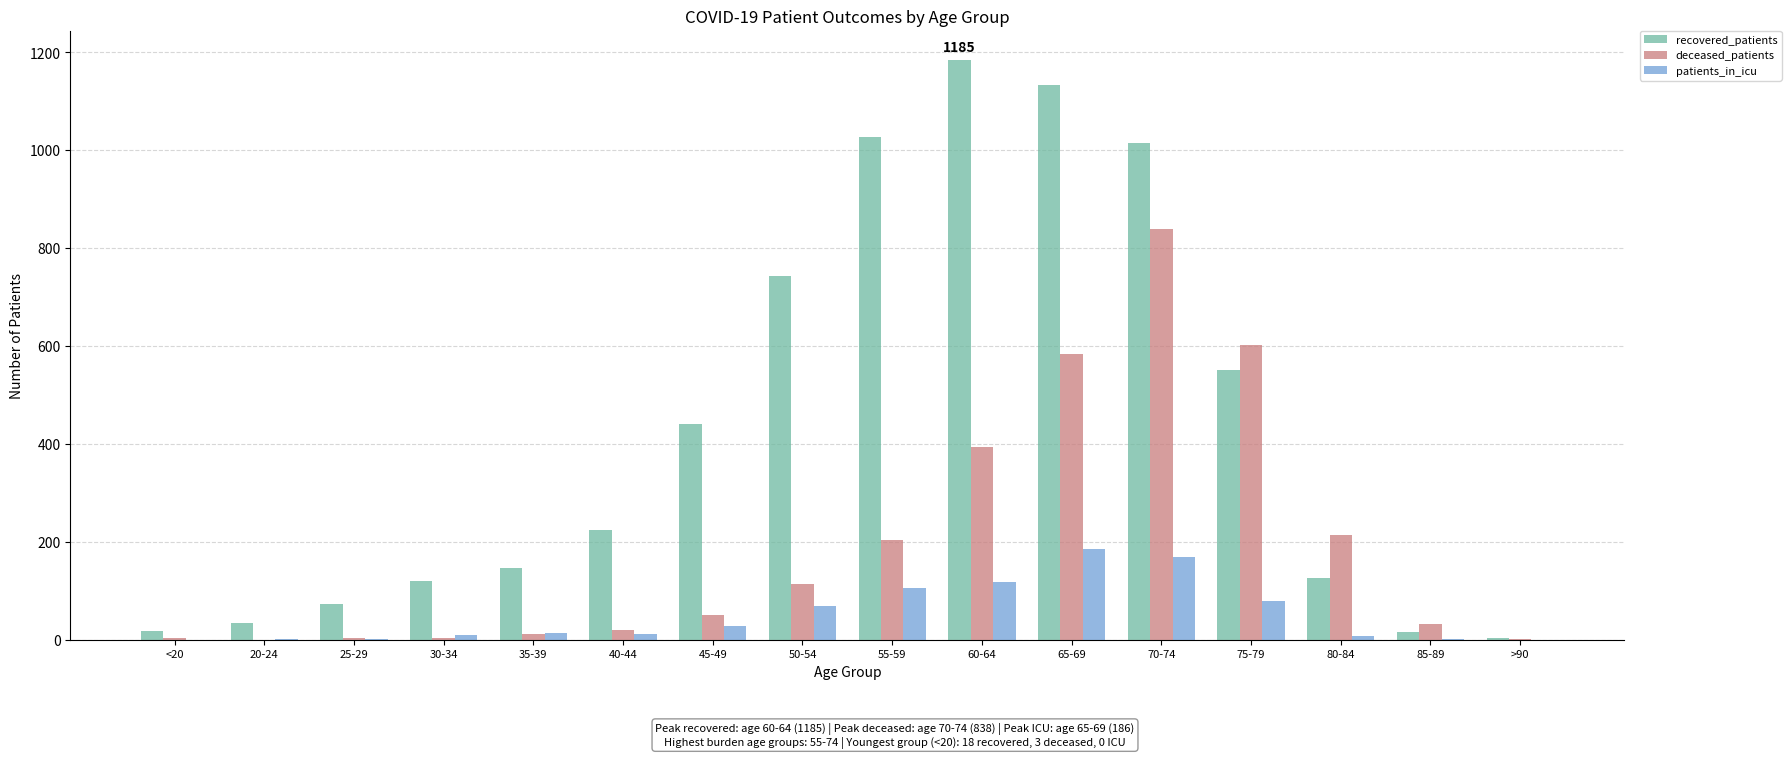

Between 80-84 and 85-89, which series saw the biggest shift?

deceased_patients